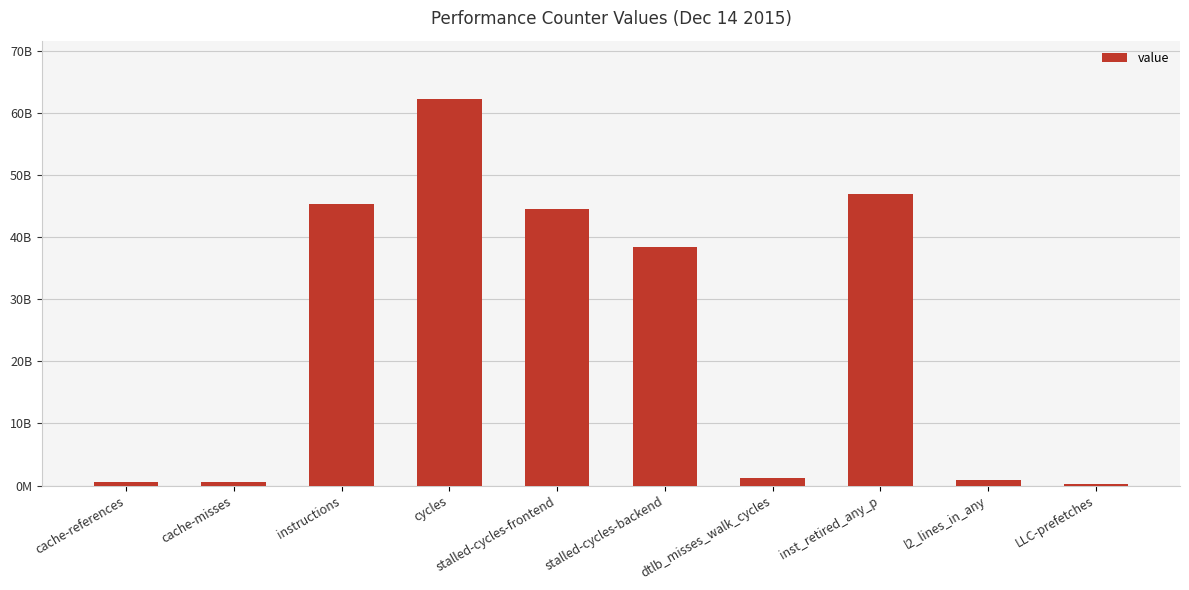

True or false: the data shows 61719243705 at instructions.

False